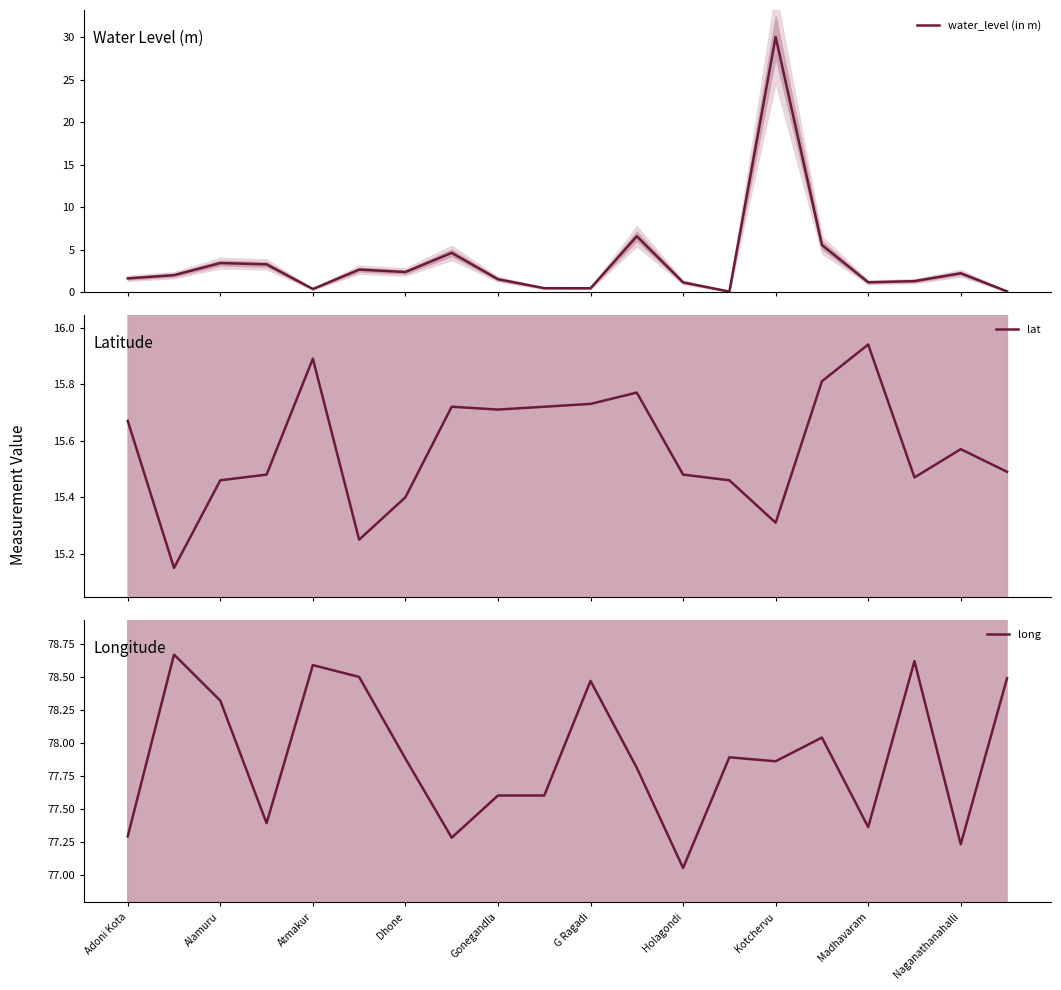

Which label corresponds to the smallest value in the chart?

13